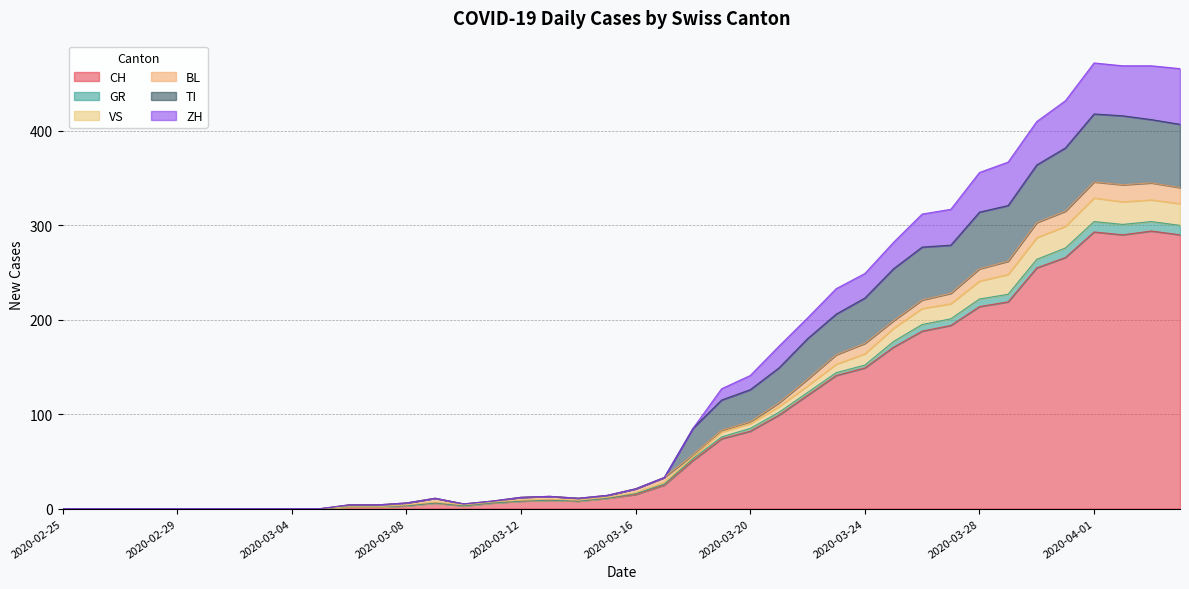

How many lines are shown in the chart?

6